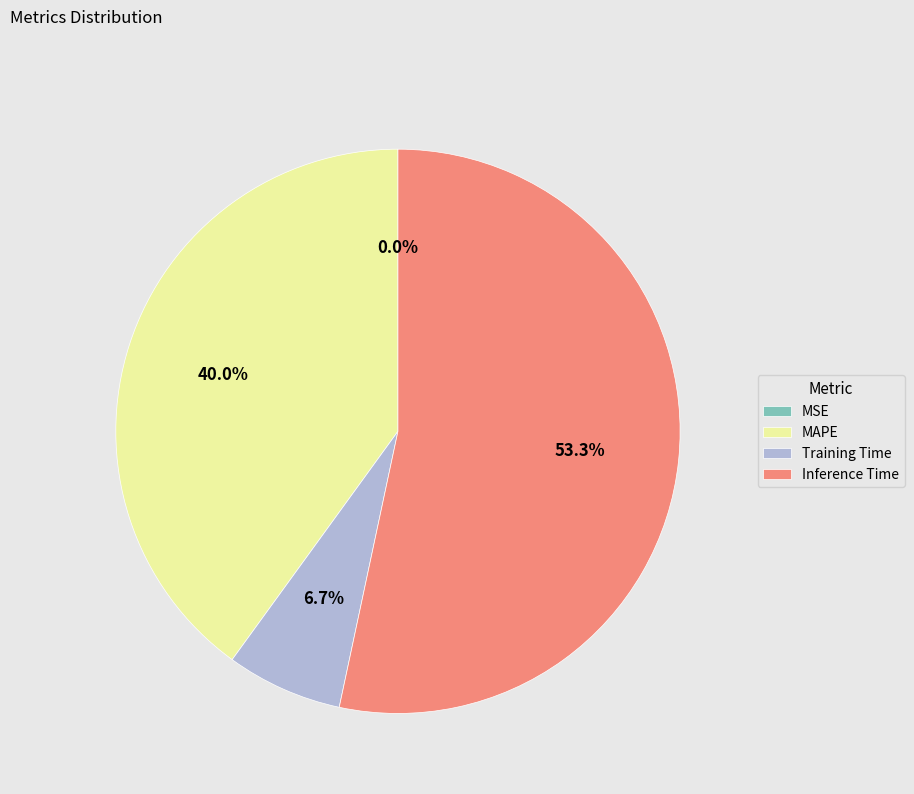

What percentage is NOT represented by Training Time?

93.3%